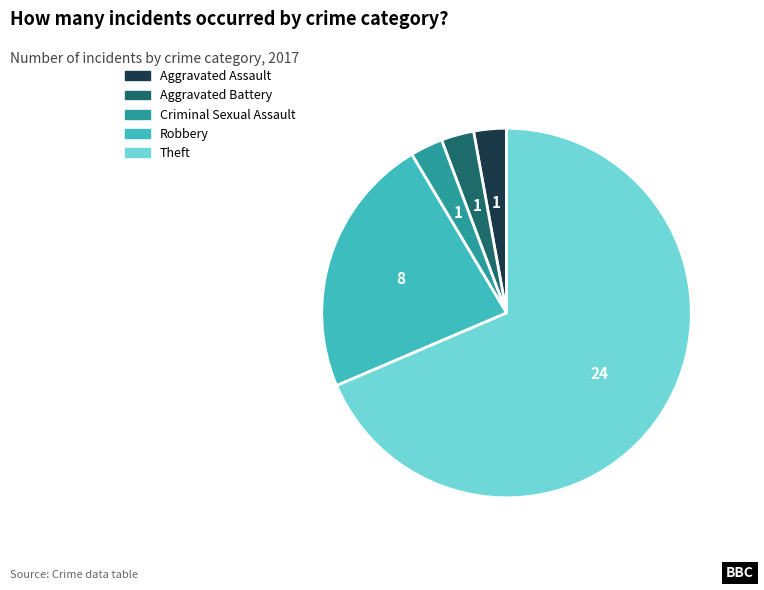

Does any single category account for the majority?

Yes